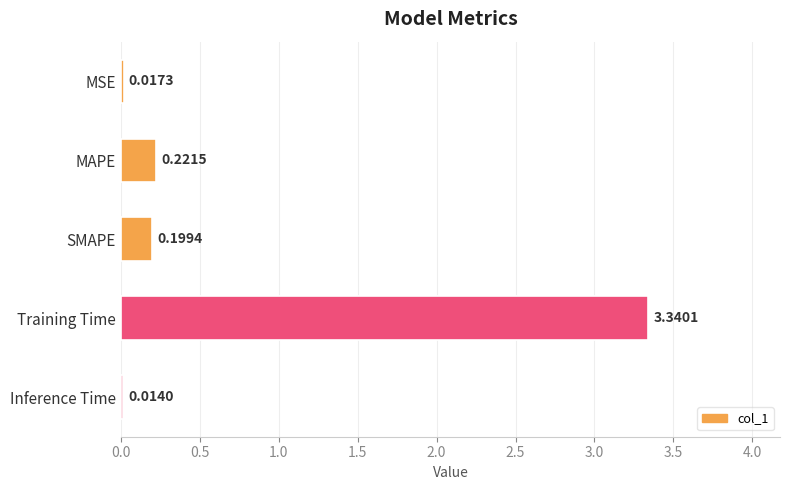

What is the label of the 4th bar from the top?

Training Time